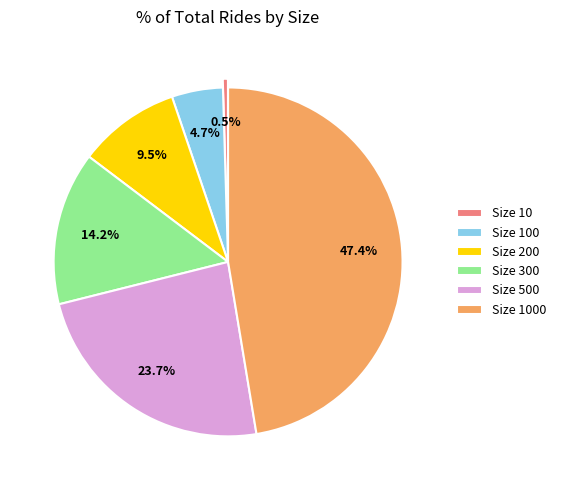

To the nearest percent, what is the average slice percentage?

17%